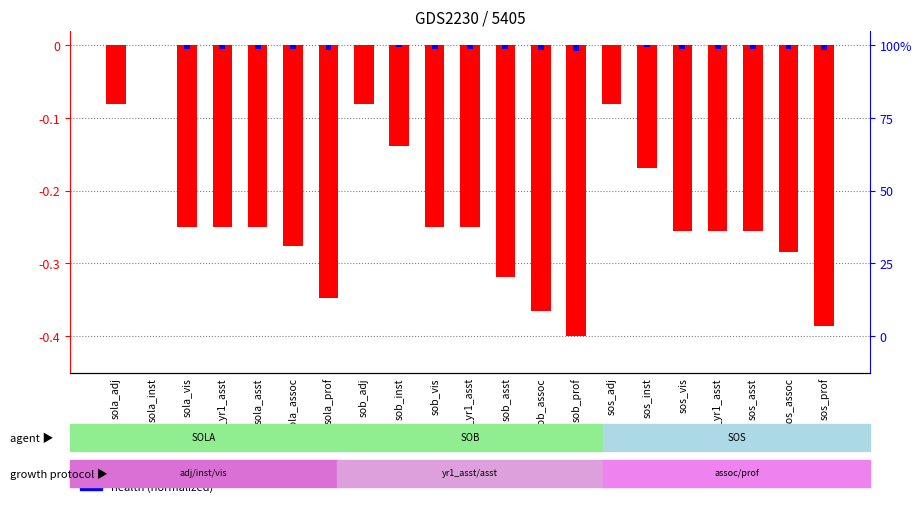

Reading right to left, what are all the values shown in this chart?

salary (normalized): -0.4	-0.3	-0.3	-0.3	-0.3	-0.2	-0.1	-0.4	-0.4	-0.3	-0.2	-0.2	-0.1	-0.1	-0.3	-0.3	-0.2	-0.2	-0.2	0.0	-0.1
health (normalized): 0.0	0.0	0.0	0.0	0.0	0.0	0.0	0.0	0.0	0.0	0.0	0.0	0.0	0.0	0.0	0.0	0.0	0.0	0.0	0.0	0.0